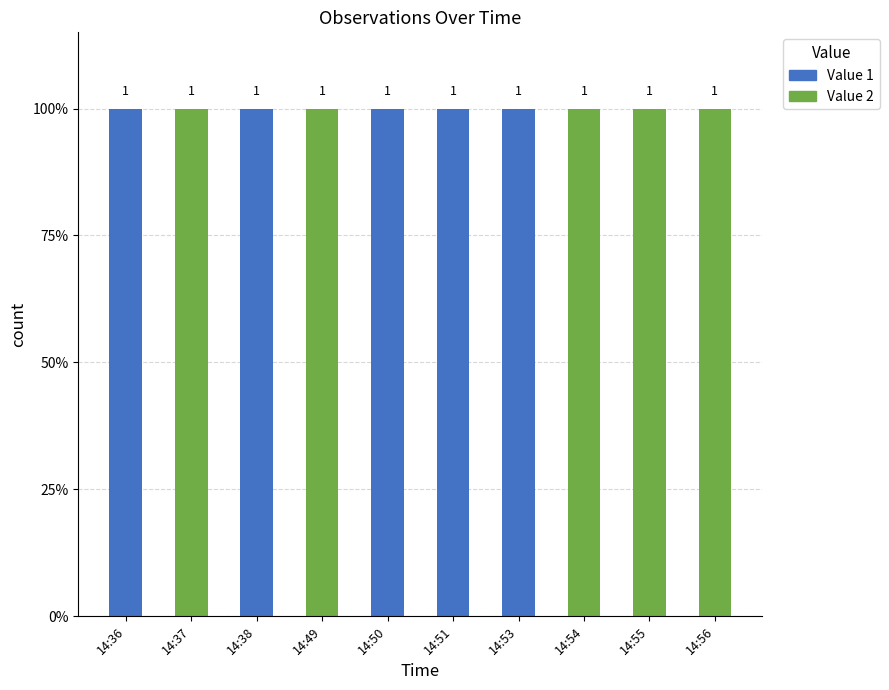

Does the chart contain stacked bars?

Yes